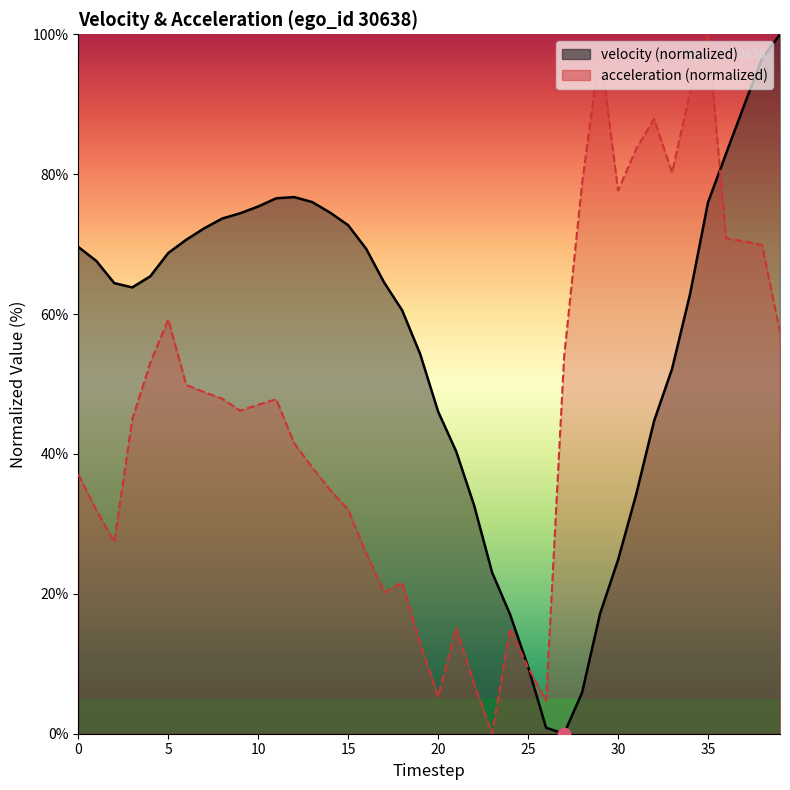

At which category is the sum across all series the highest?

35